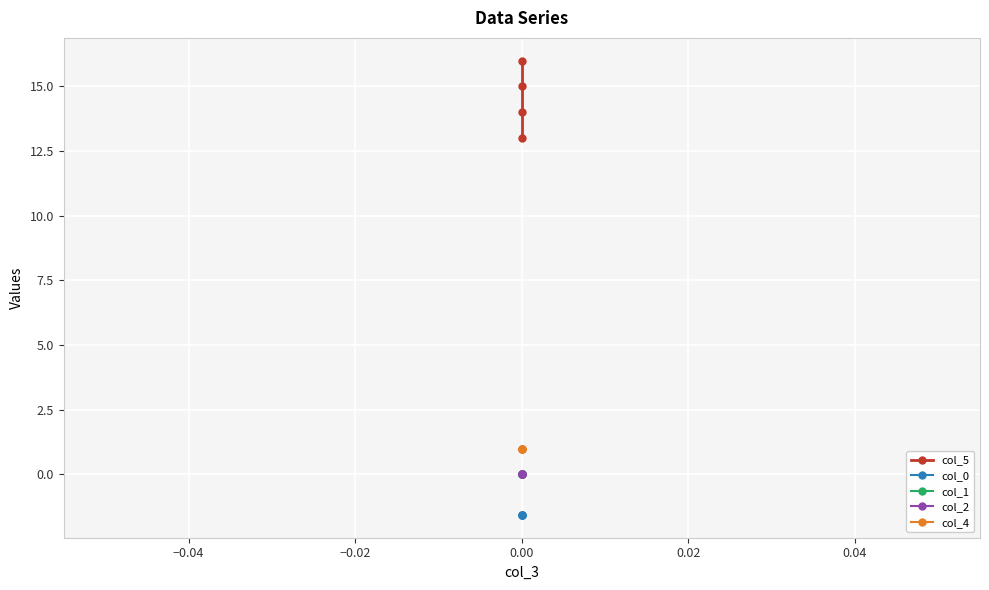

How many values in the col_5 series are below 15?

2